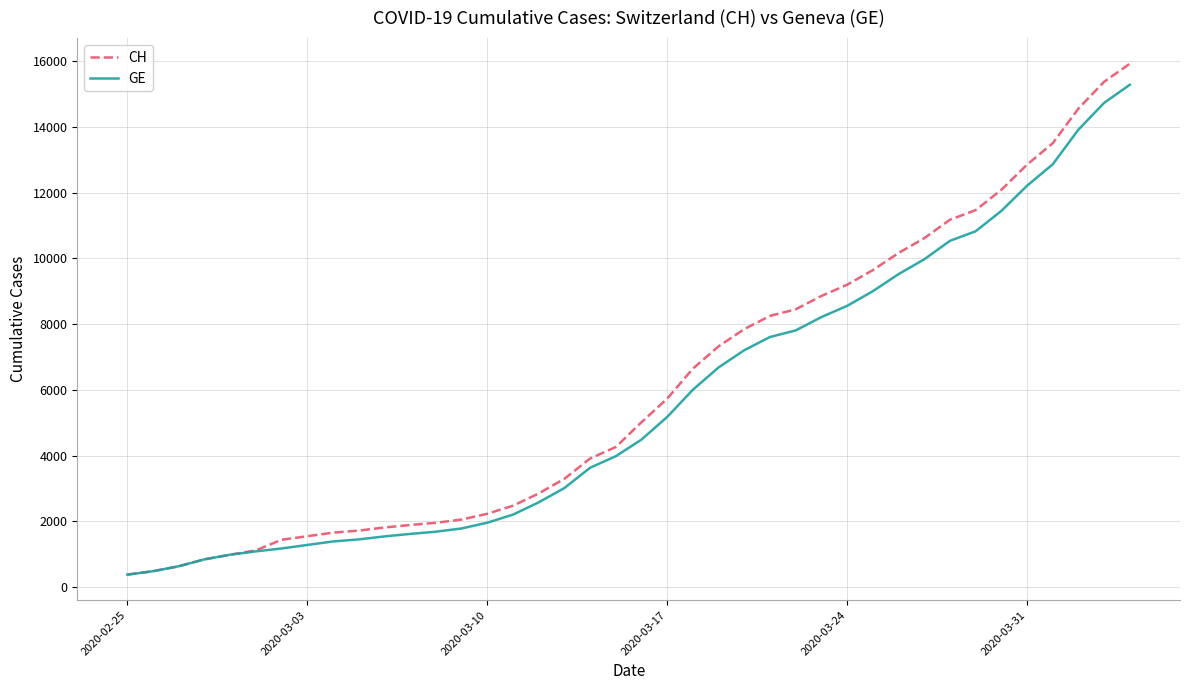

Which series has the largest range (max minus min)?

CH